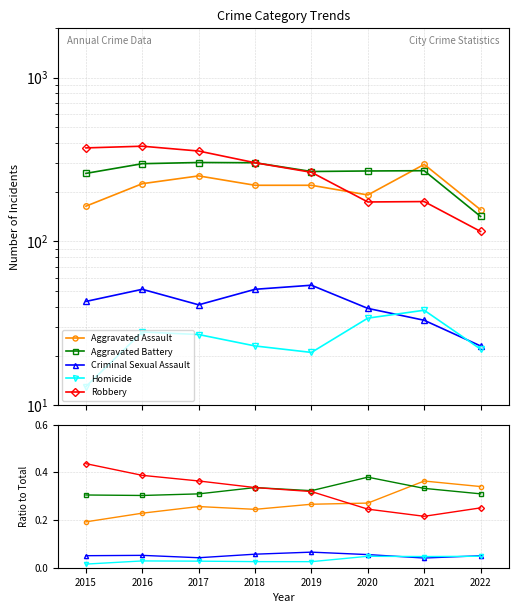

What is the difference between the Robbery values at 2017 and 2020?

0.1